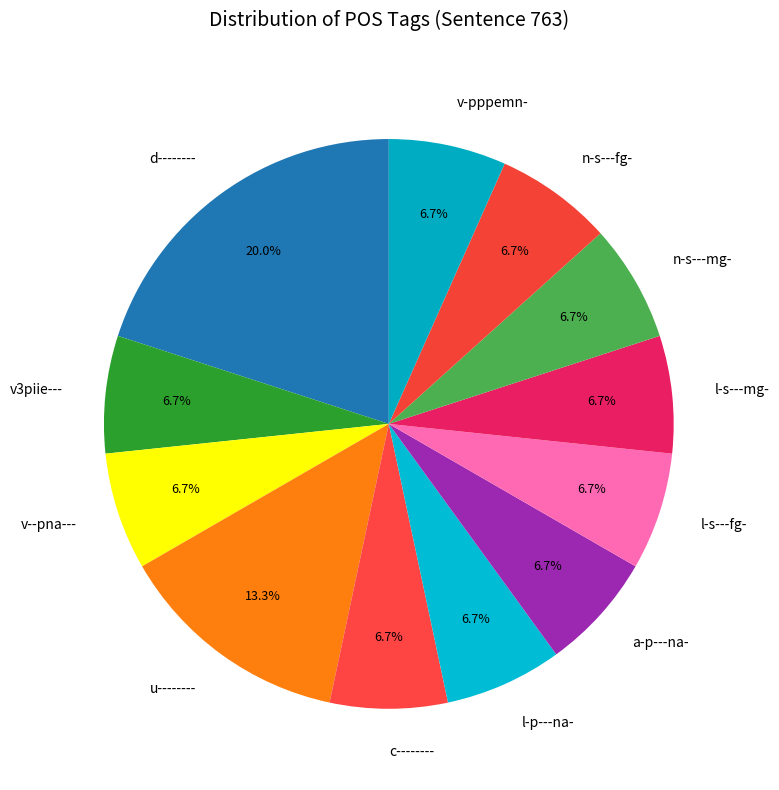

True or false: l-p---na- accounts for 14% of the total.

False